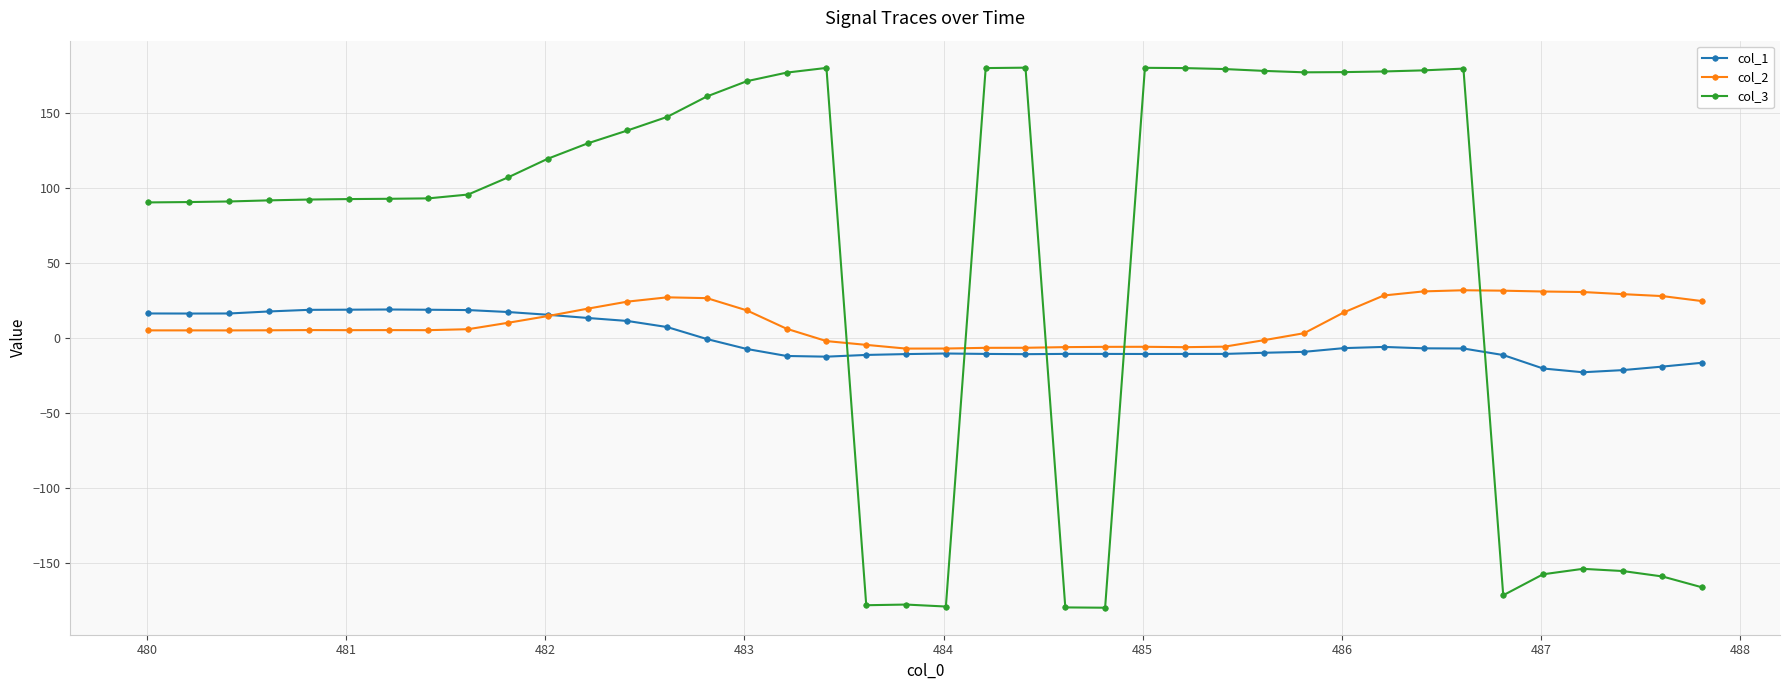

What is the value of the col_3 point at the 26th from the left?

179.8